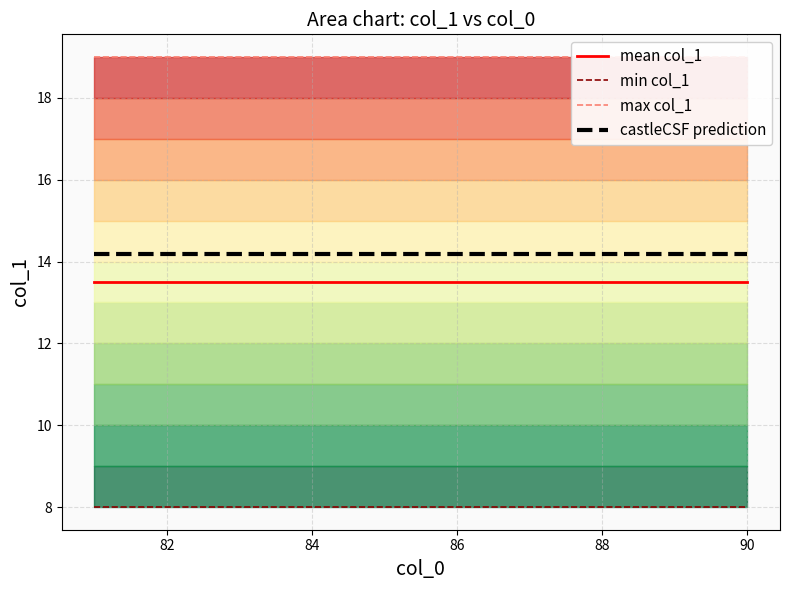

What are all the series names shown in the legend?

mean col_1, min col_1, max col_1, castleCSF prediction